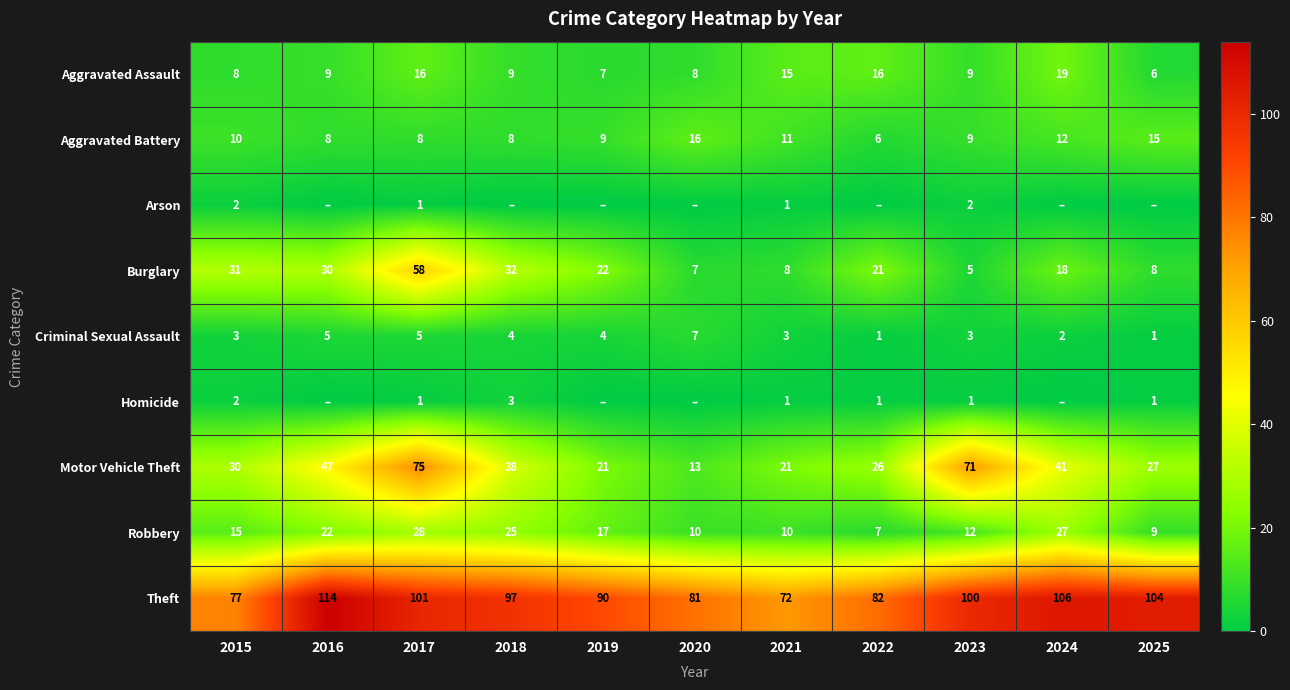

At which label does Aggravated Battery first exceed 9?

2015